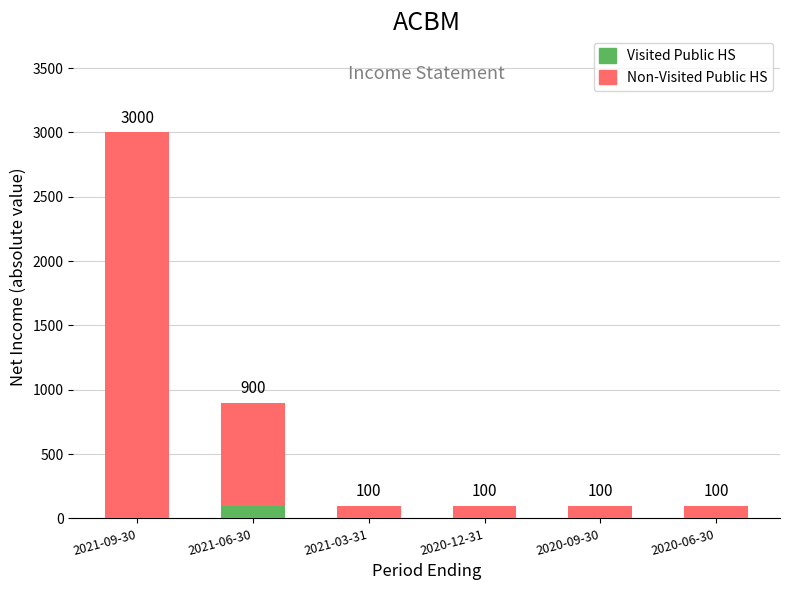

Is it true that Visited Public HS equals 0 at 2020-12-31?

True